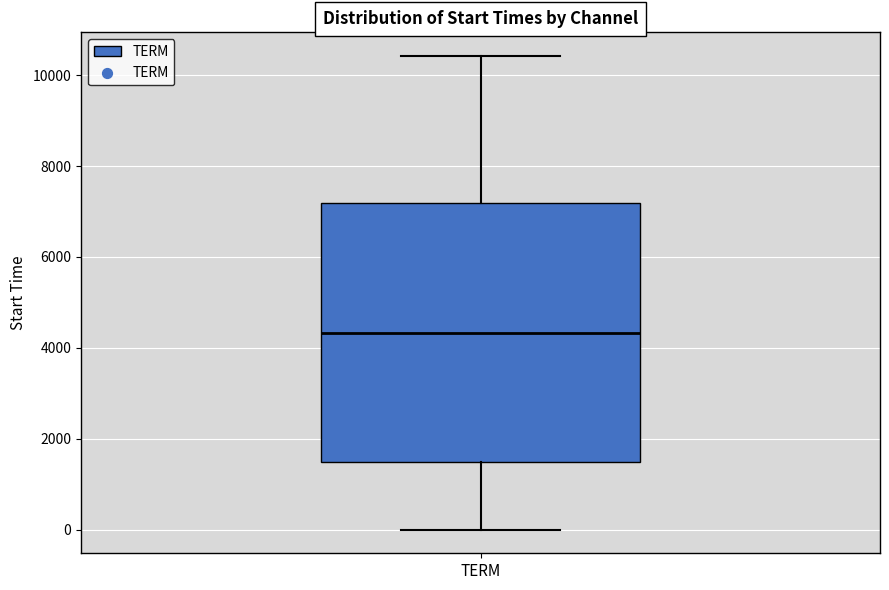

Read this box plot against the y-axis: the position of the median line, the range covered by the box, and the ends of both whiskers. The values are not printed on the chart, so give them approximately, as read against the axis.

median 4400, box 1400 to 7200, whiskers 0 to 10400